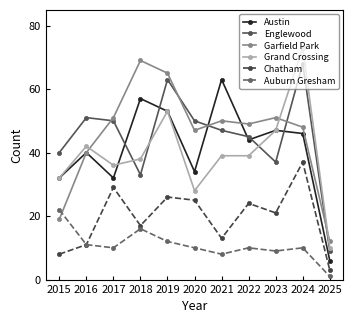

In Chatham, how many points are lower than both neighbors (excluding endpoints)?

3